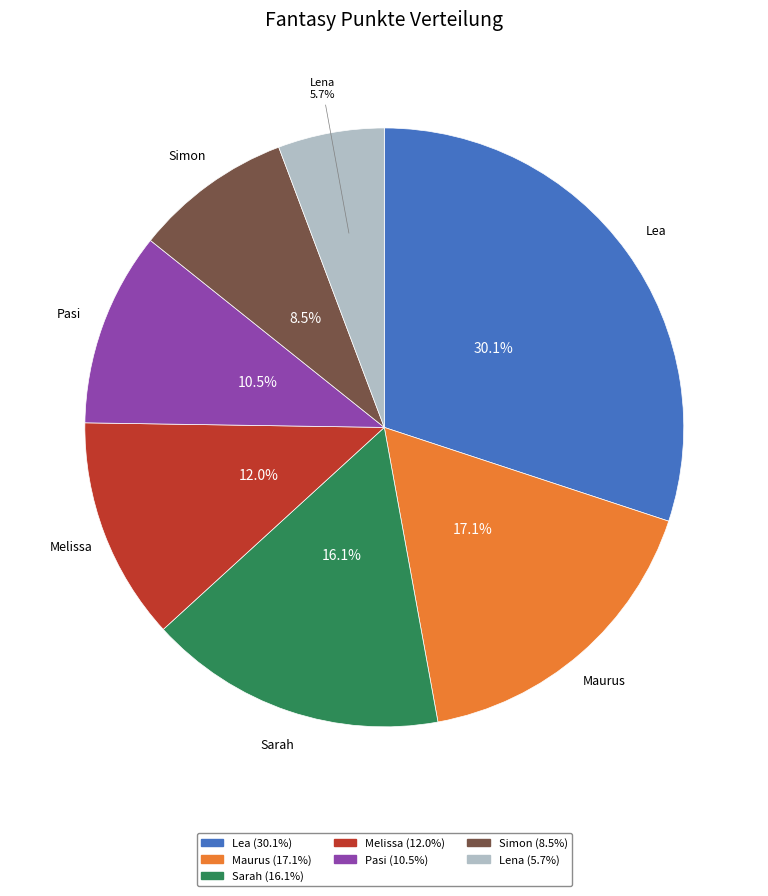

To the nearest percent, what is the difference between the largest and smallest slice percentages?

24%